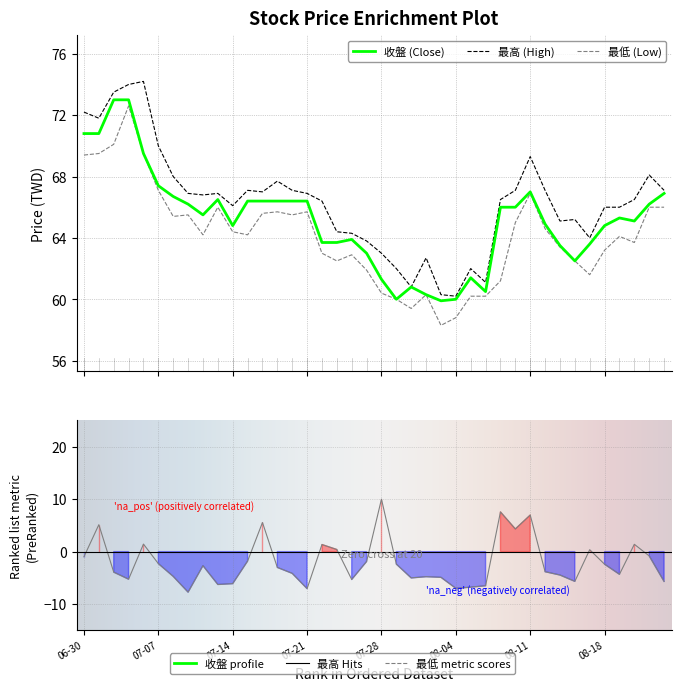

List the series in order of their overall mean, lowest first.

最低, 收盤, 最高